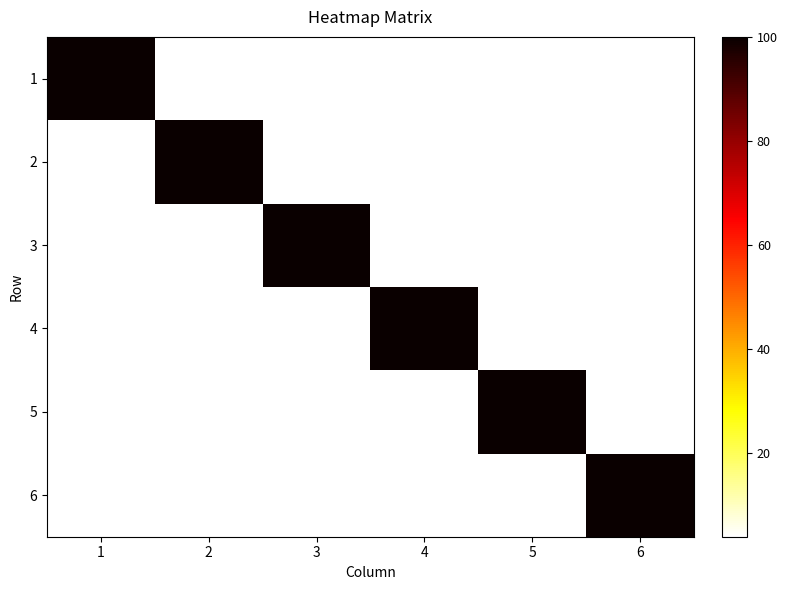

At 6, list the series in order from largest to smallest.

6, 1, 5, 4, 3, 2